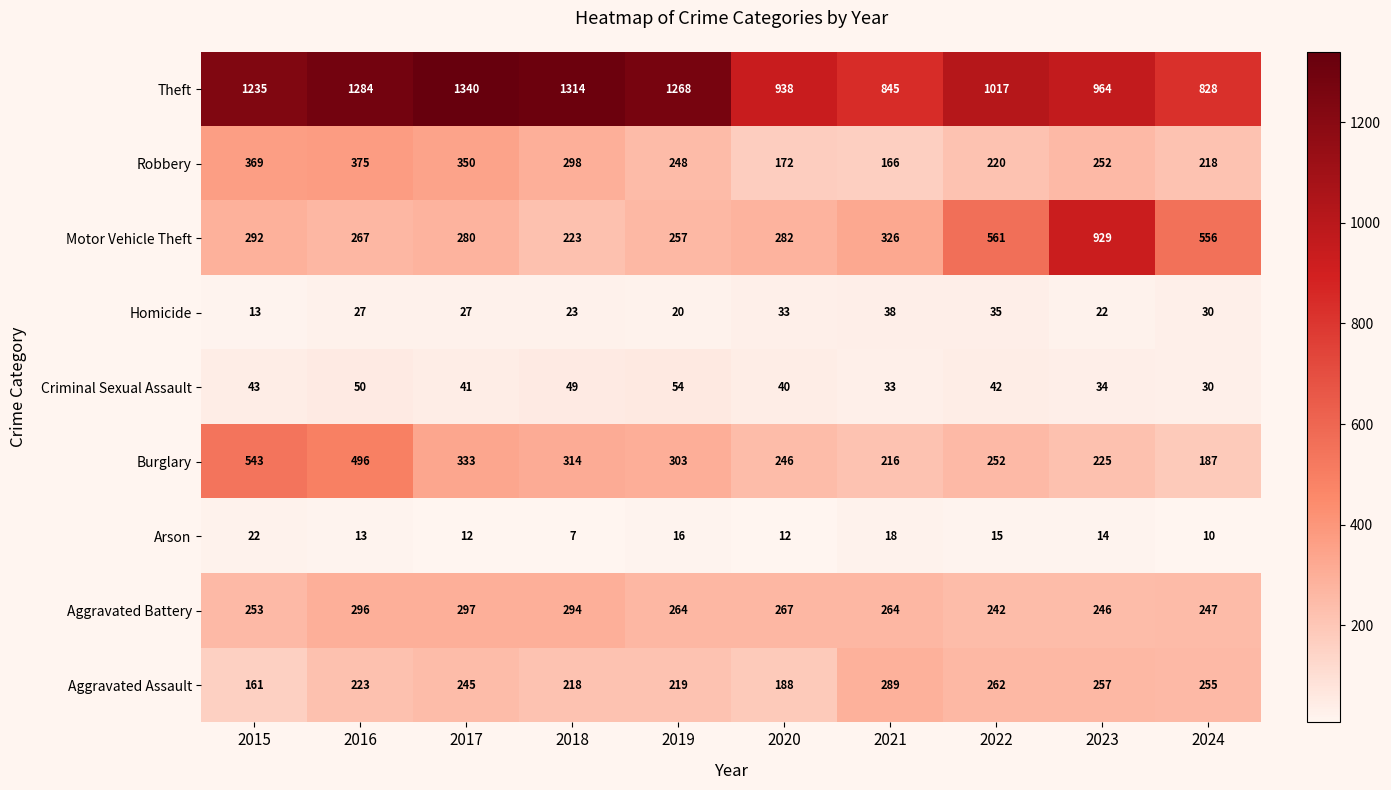

Rank the series by their maximum value, from highest to lowest.

Theft, Motor Vehicle Theft, Burglary, Robbery, Aggravated Battery, Aggravated Assault, Criminal Sexual Assault, Homicide, Arson